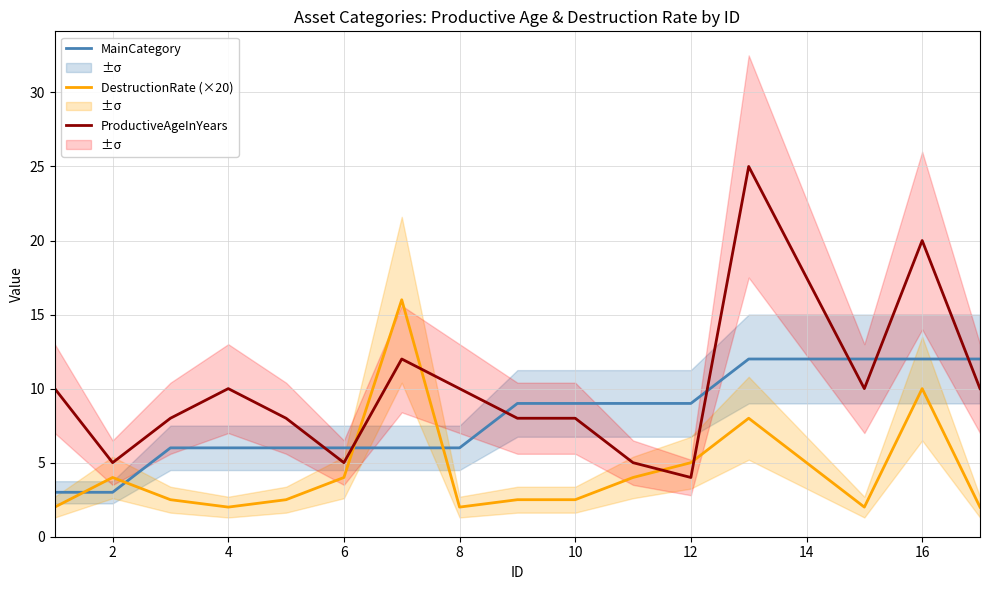

What is the sum of the ProductiveAgeInYears values at 8 and 12?

14.0